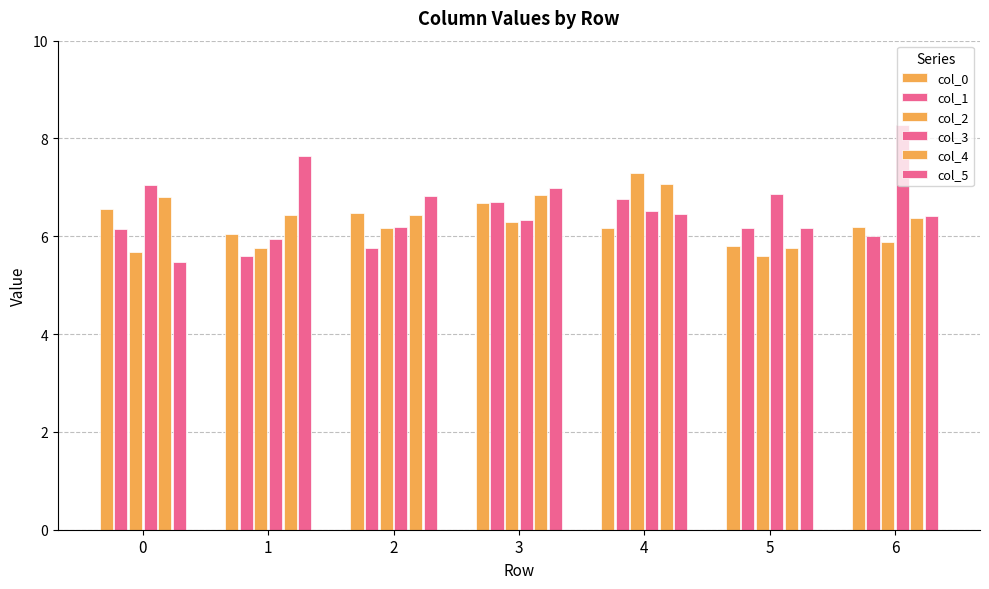

Reading left to right, transcribe all the data shown in this chart.

col_0: 6.6	6.0	6.5	6.7	6.2	5.8	6.2
col_1: 6.1	5.6	5.8	6.7	6.8	6.2	6.0
col_2: 5.7	5.8	6.2	6.3	7.3	5.6	5.9
col_3: 7.0	6.0	6.2	6.3	6.5	6.9	8.3
col_4: 6.8	6.4	6.4	6.8	7.1	5.8	6.4
col_5: 5.5	7.6	6.8	7.0	6.5	6.2	6.4